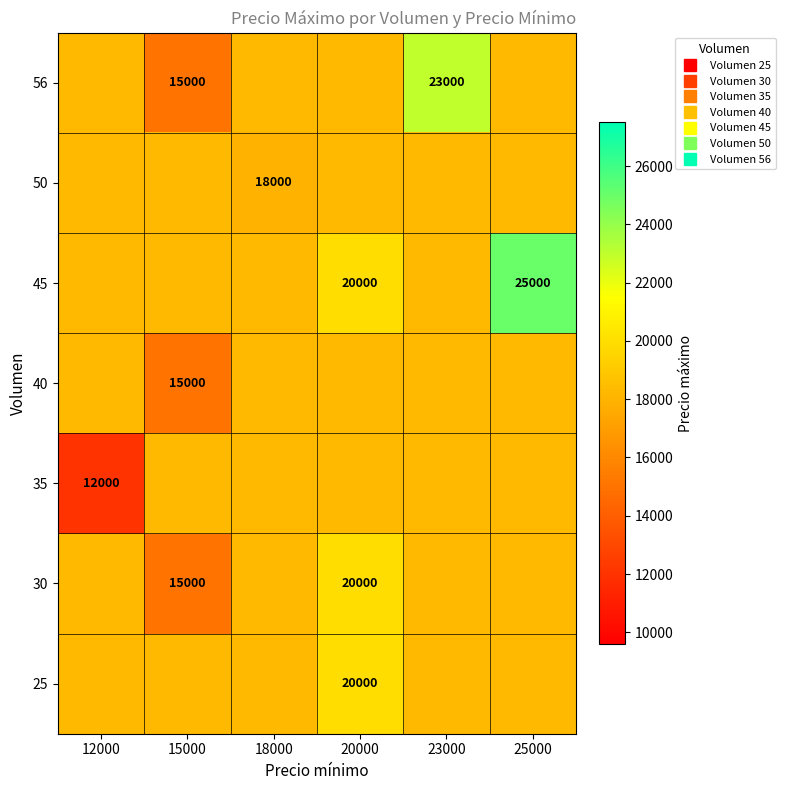

The 50 series shows 10684 at 18000. True or false?

False